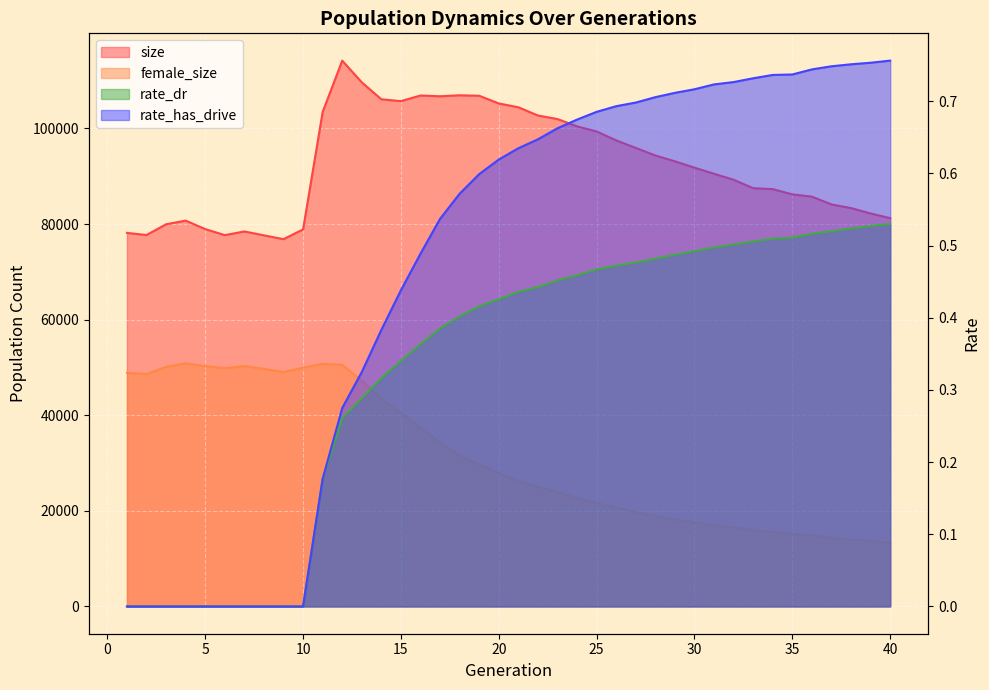

At how many categories does at least one series exceed 46837?

40